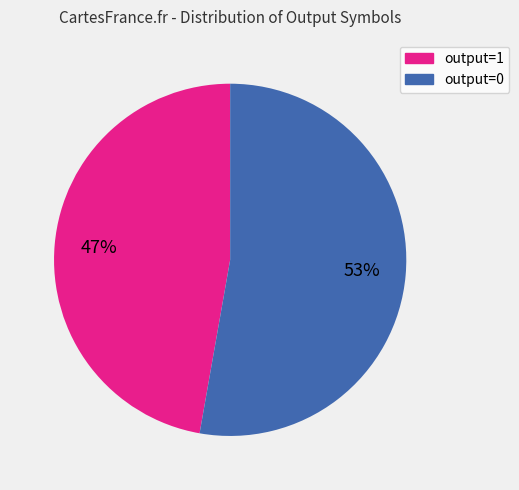

True or false: output=0 accounts for 62% of the total.

False